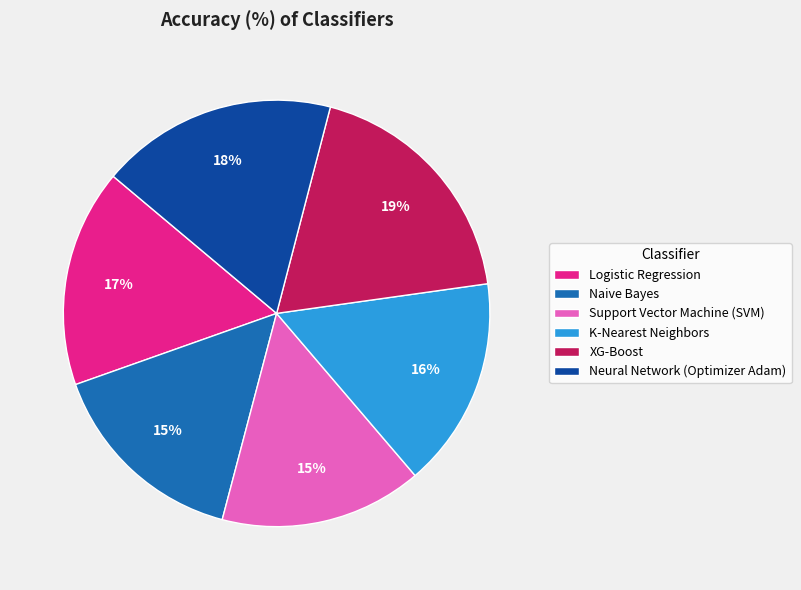

Combined, do Support Vector Machine (SVM) and K-Nearest Neighbors account for over 50%?

No